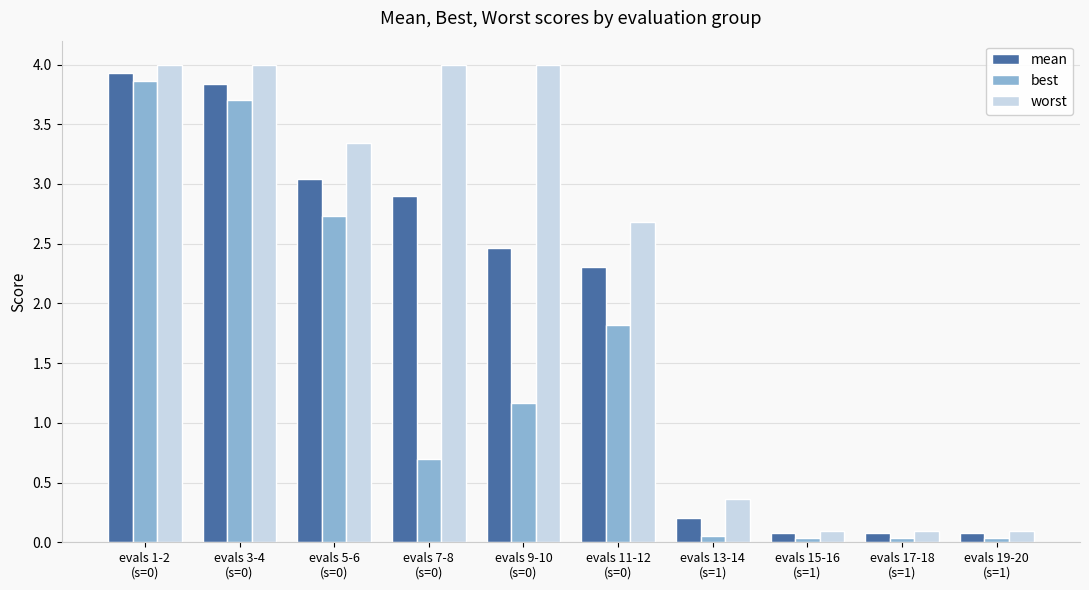

What is the average value of the mean series?

1.9